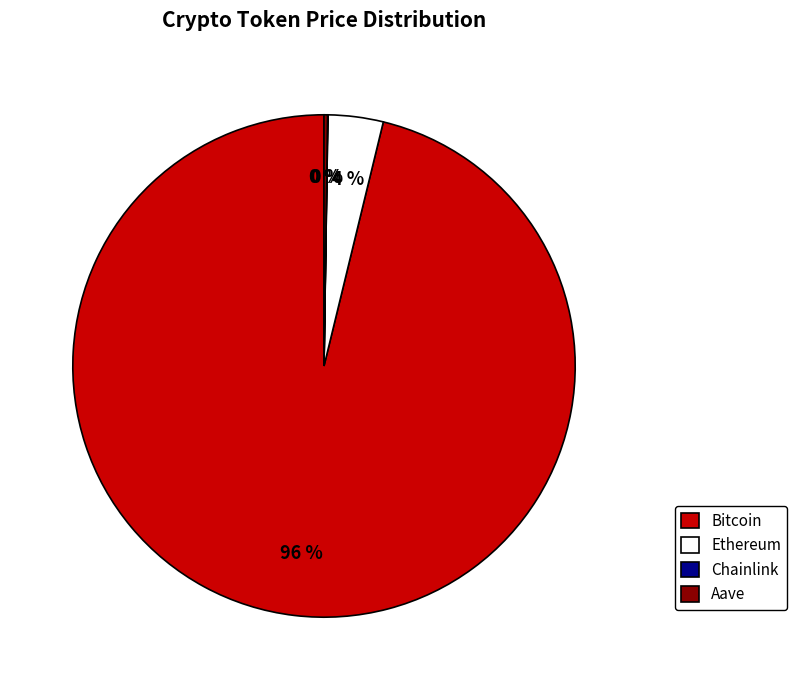

To the nearest percent, what is the difference between the largest and smallest slice percentages?

96%